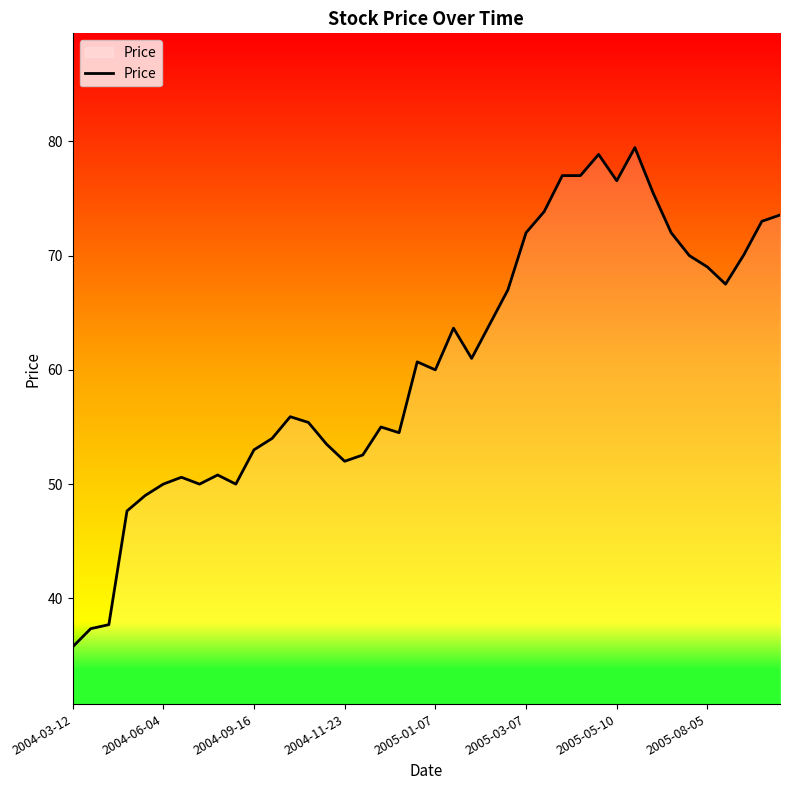

What is the difference between the maximum and minimum values?

43.7